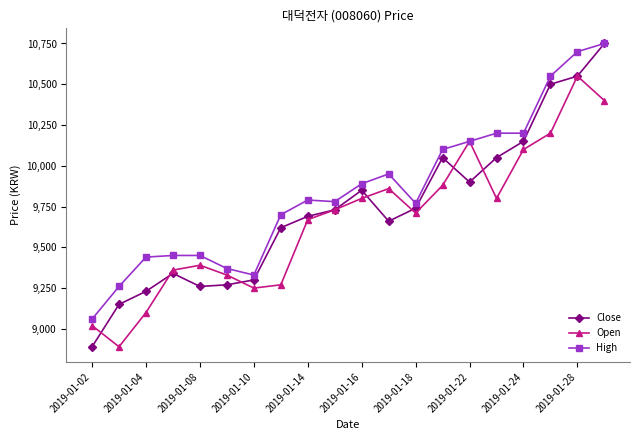

What are all the series names shown in the legend?

Close, Open, High